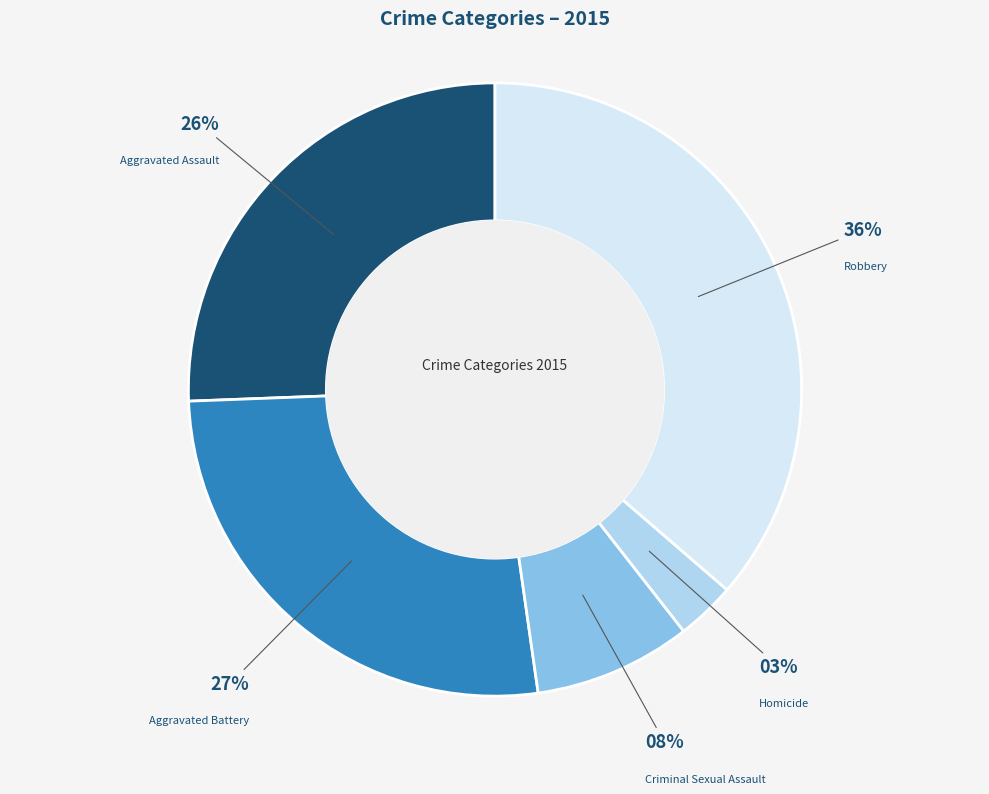

To the nearest percent, what portion does Aggravated Battery represent?

27%